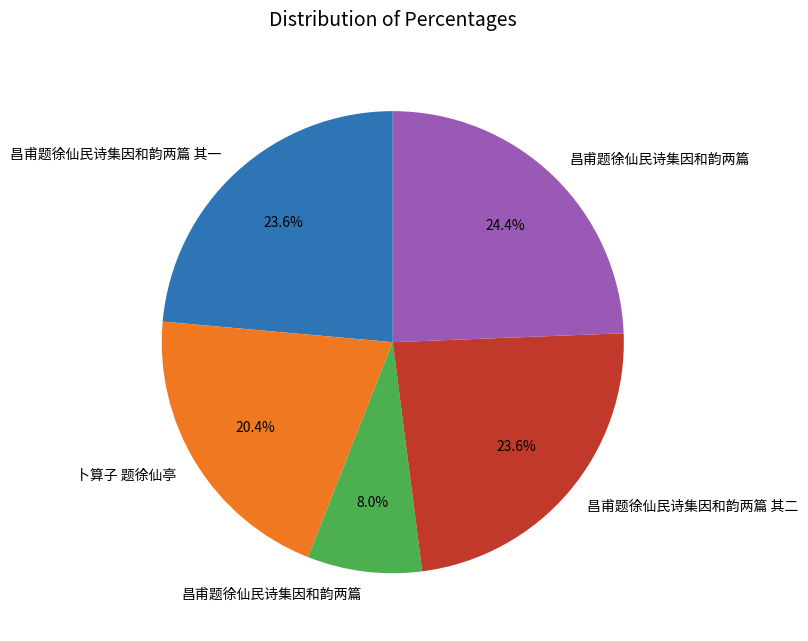

Does any single category account for the majority?

No